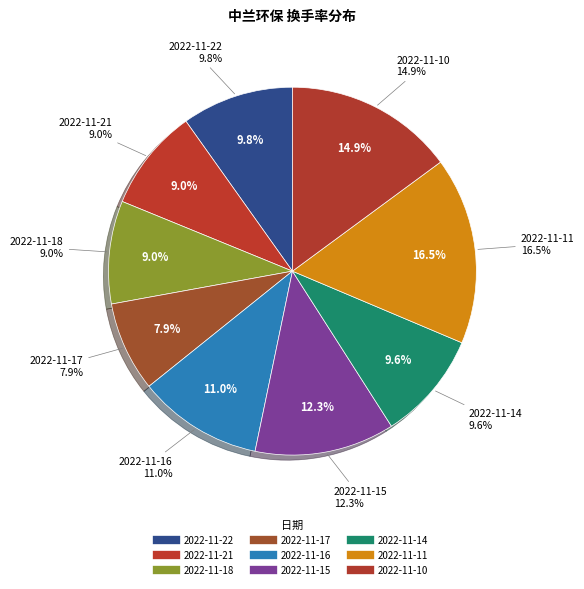

Which category has the smallest portion of the pie?

2022-11-17